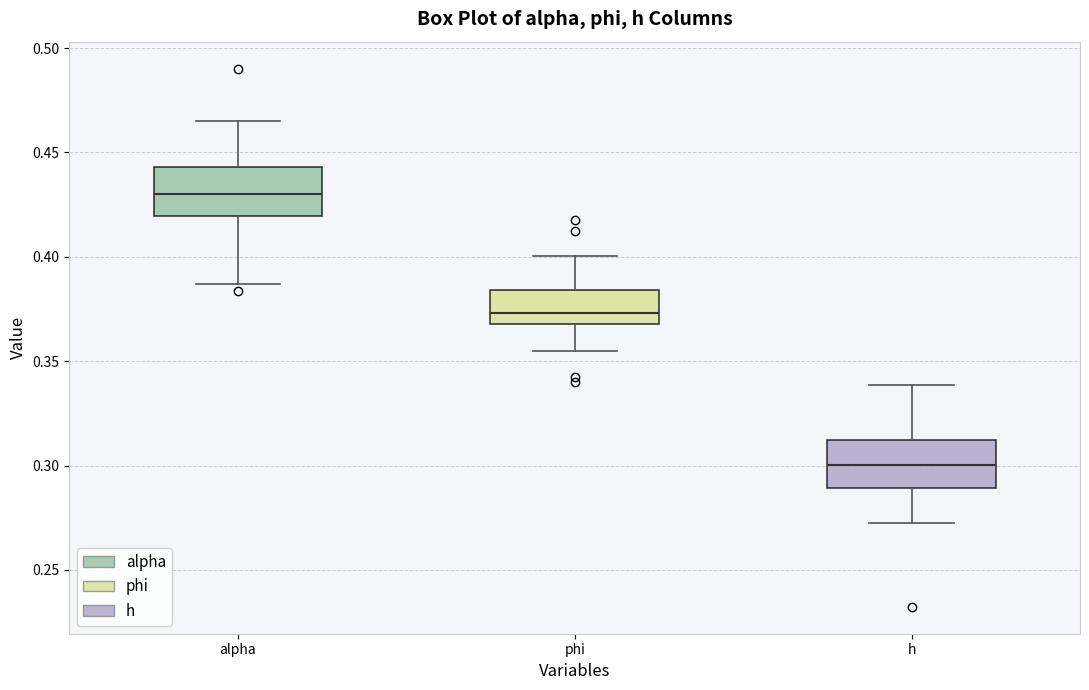

Where does the median line of the box for h sit on the y-axis? The values are not printed on the chart, so give them approximately, as read against the axis.

0.300